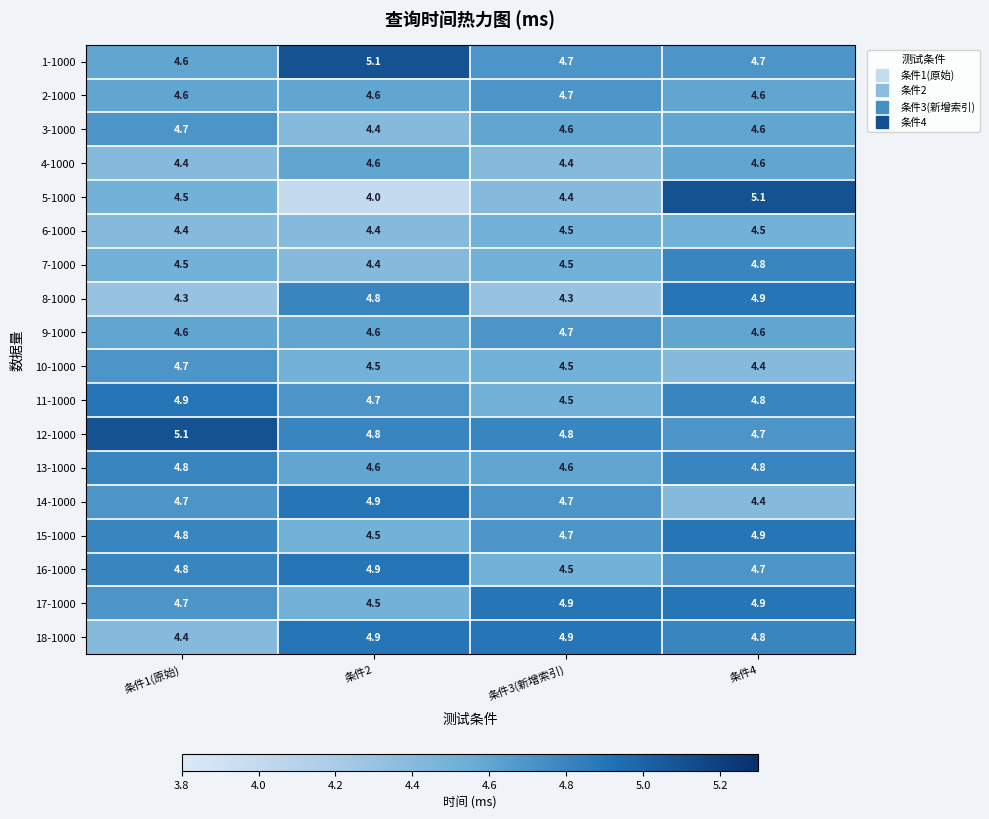

What is the sum of the 5-1000 values at 条件2 and 条件3(新增索引)?

8.4